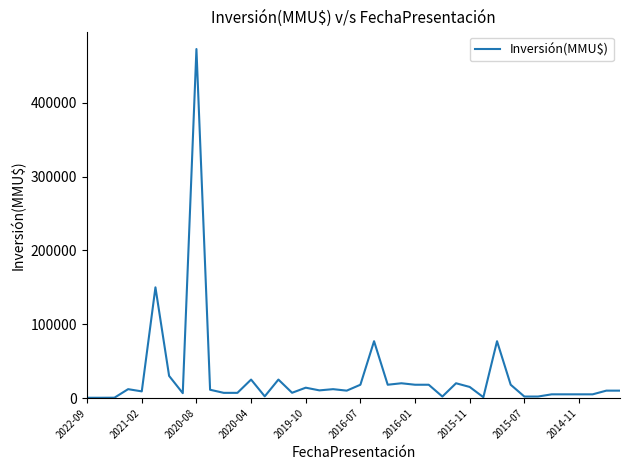

How many lines are shown in the chart?

1